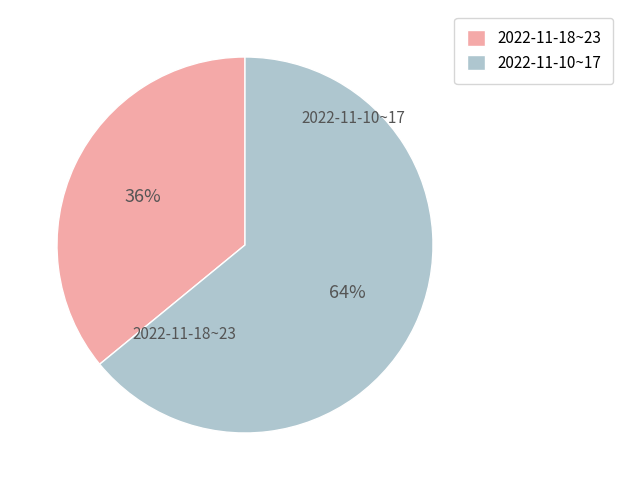

Between 2022-11-10~17 and 2022-11-18~23, which is larger?

2022-11-10~17